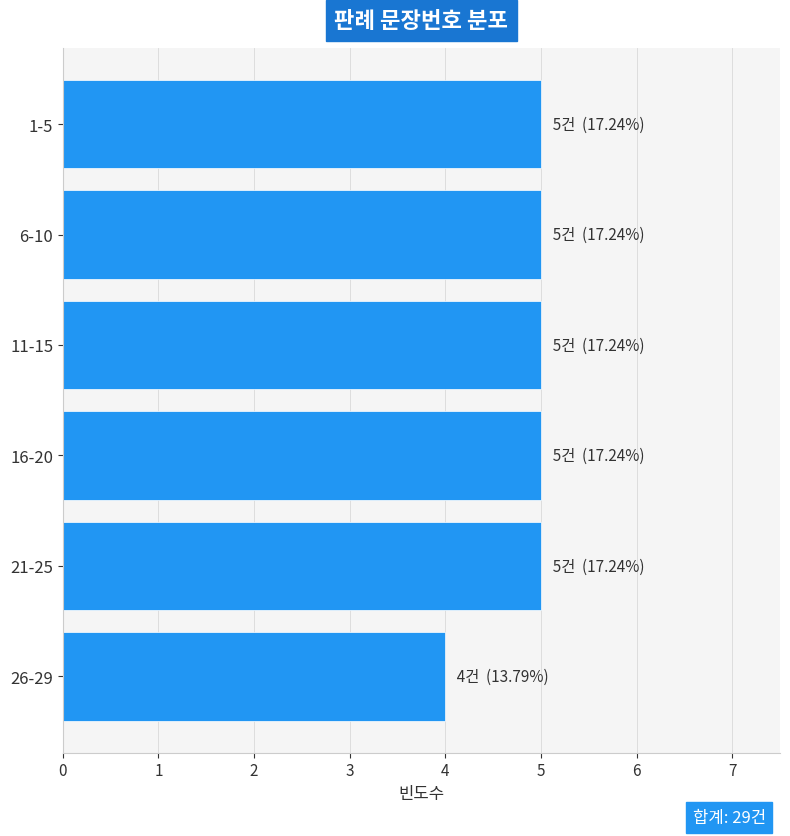

Reading bottom to top, transcribe all the data shown in this chart.

26-29=4	21-25=5	16-20=5	11-15=5	6-10=5	1-5=5